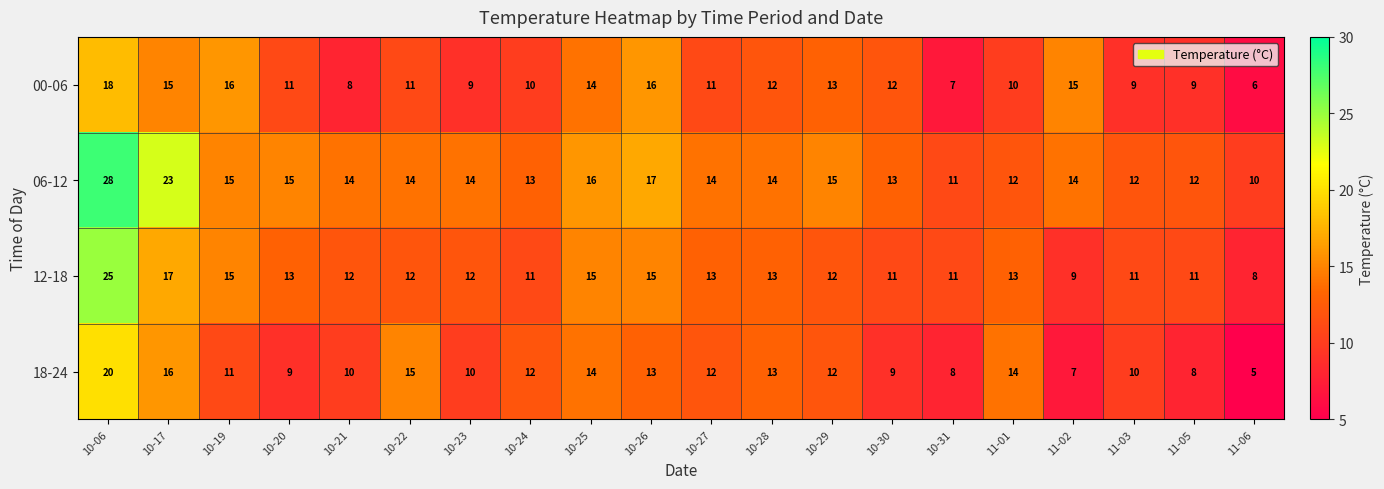

What is the average value of the 00-06 series?

12